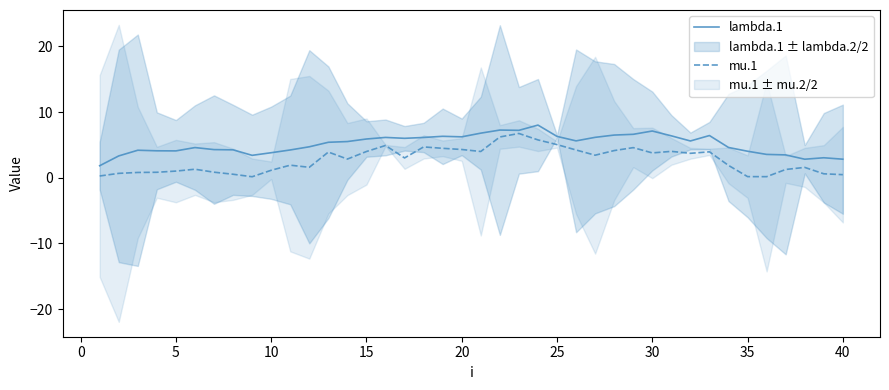

What is the highest value of the mu.1 series?

6.7